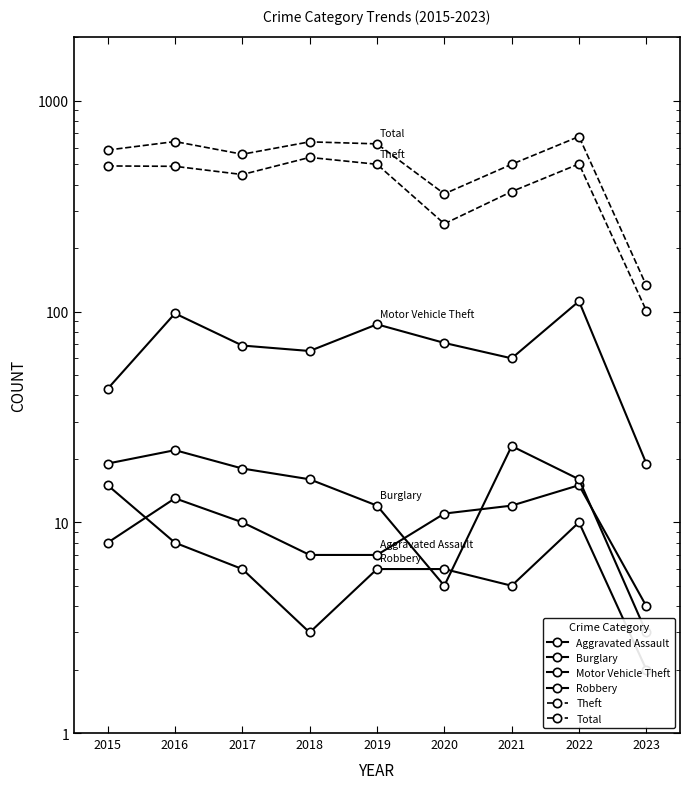

At 2017, list the series in order from largest to smallest.

Total, Theft, Motor Vehicle Theft, Burglary, Aggravated Assault, Robbery